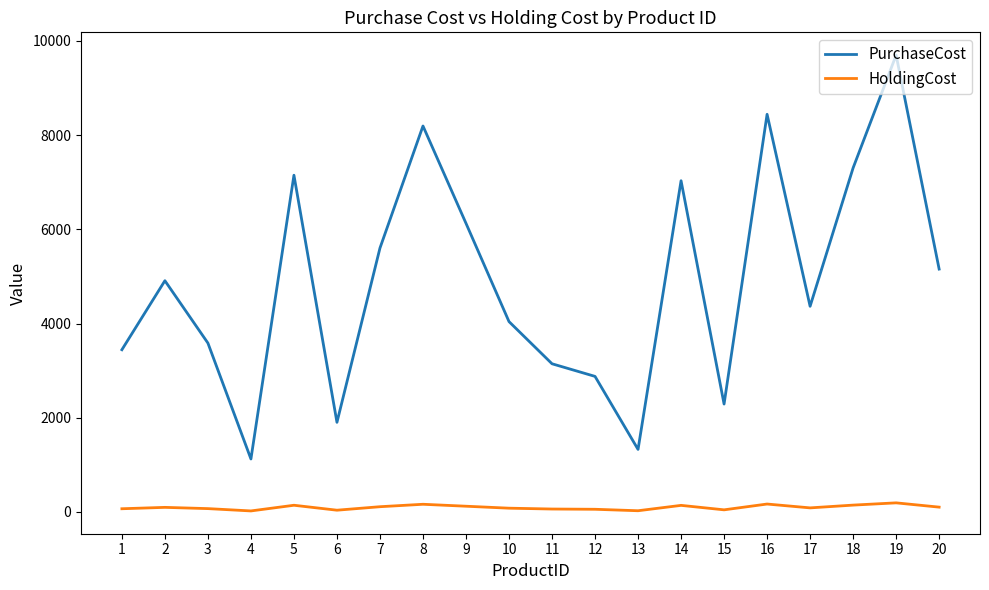

At which category does PurchaseCost reach its first local peak?

2